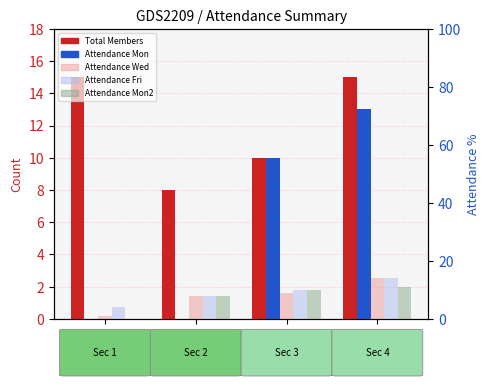

Where does the Attendance Mon (col_6 proxy) series first go above 10?

Sec 4